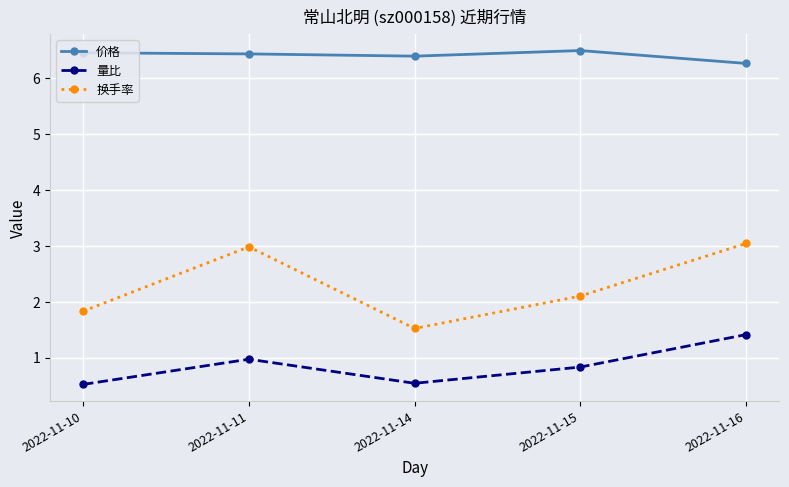

What is the value of the 换手率 point at the 5th from the left?

3.0